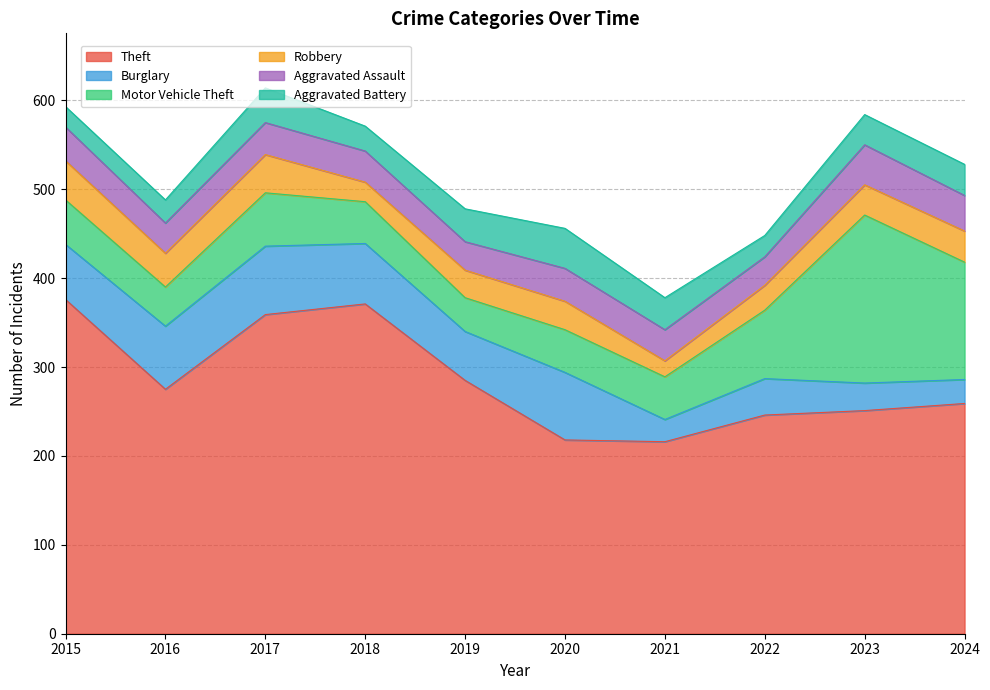

What is the difference between the maximum and minimum values in the Robbery series?

26